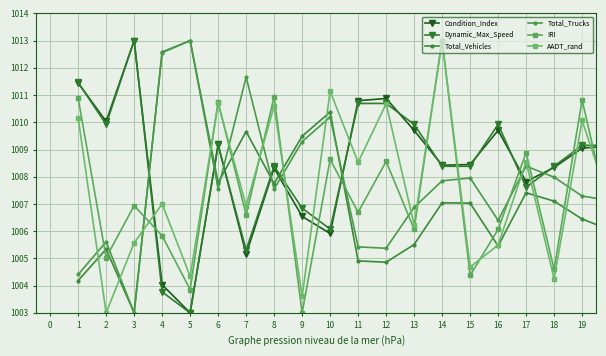

How many lines are shown in the chart?

6